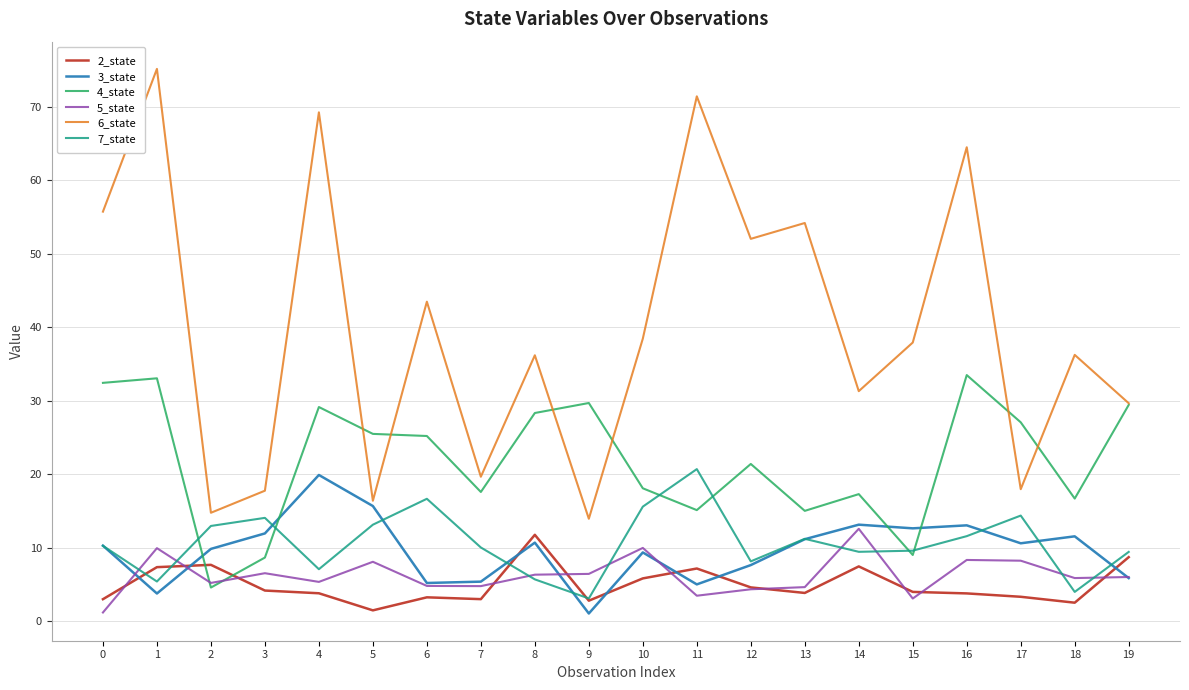

Which series changed the most between 4 and 17?

6_state